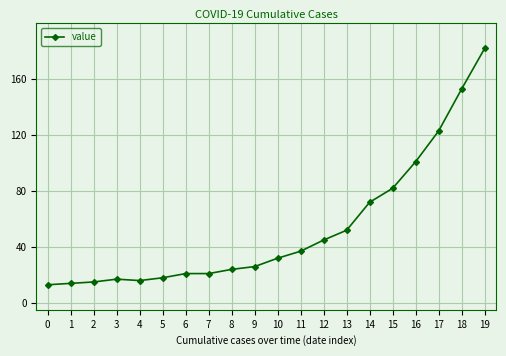

What is the difference between the maximum and second lowest values?

168